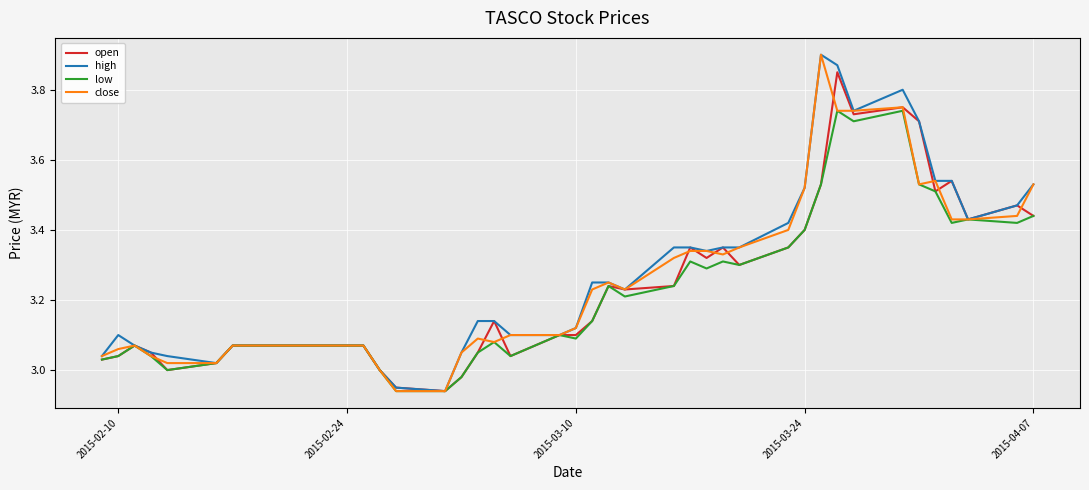

What is the difference between the second highest and minimum values in the open series?

0.8